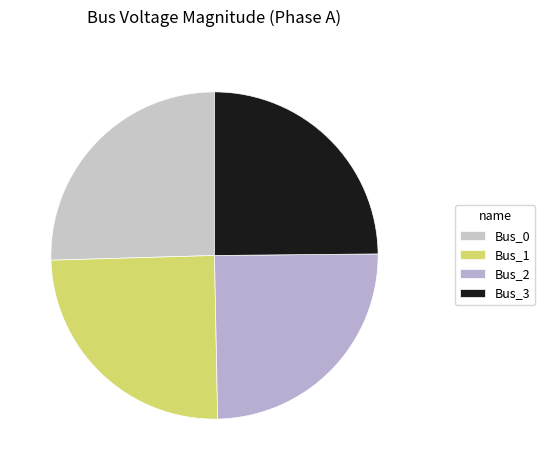

Count the number of slices in the pie.

4